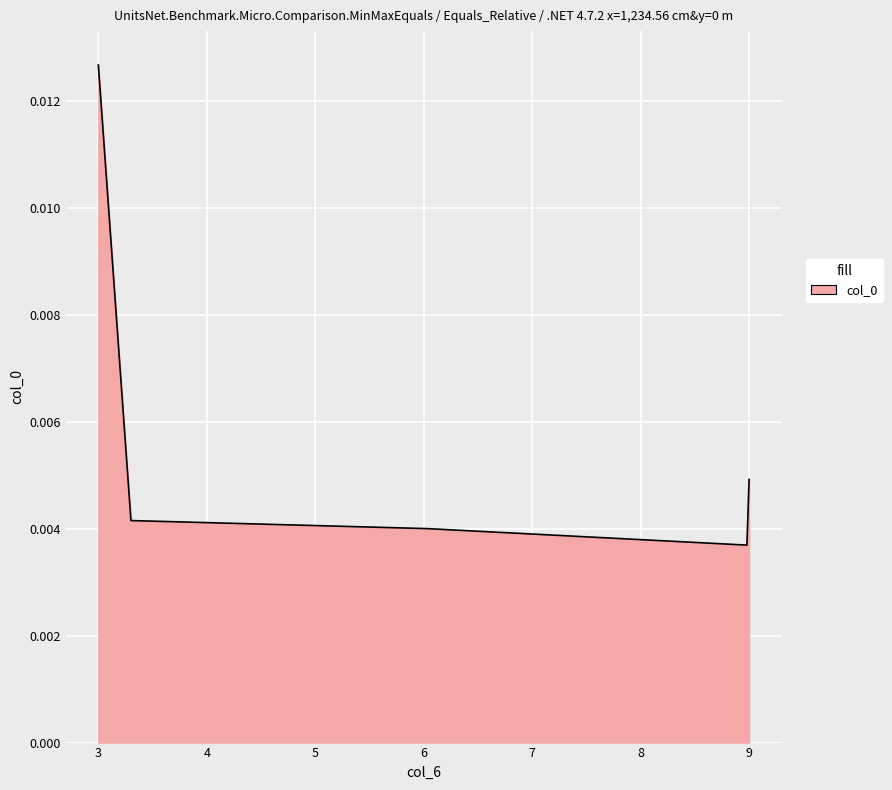

Count the values in the range 0 to 1.

300